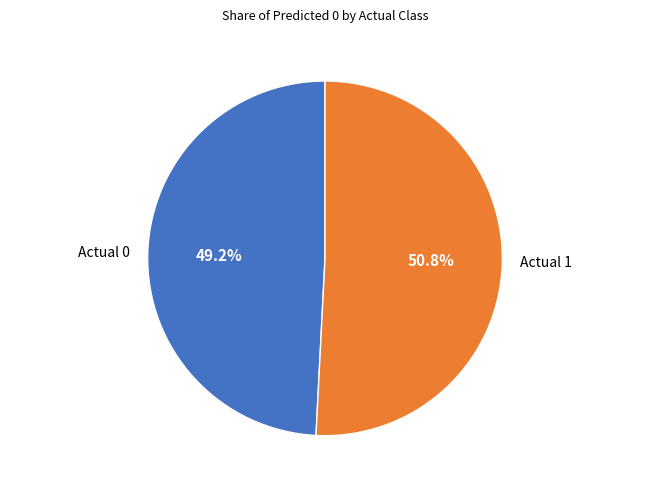

Which category has the biggest portion of the pie?

Actual 1